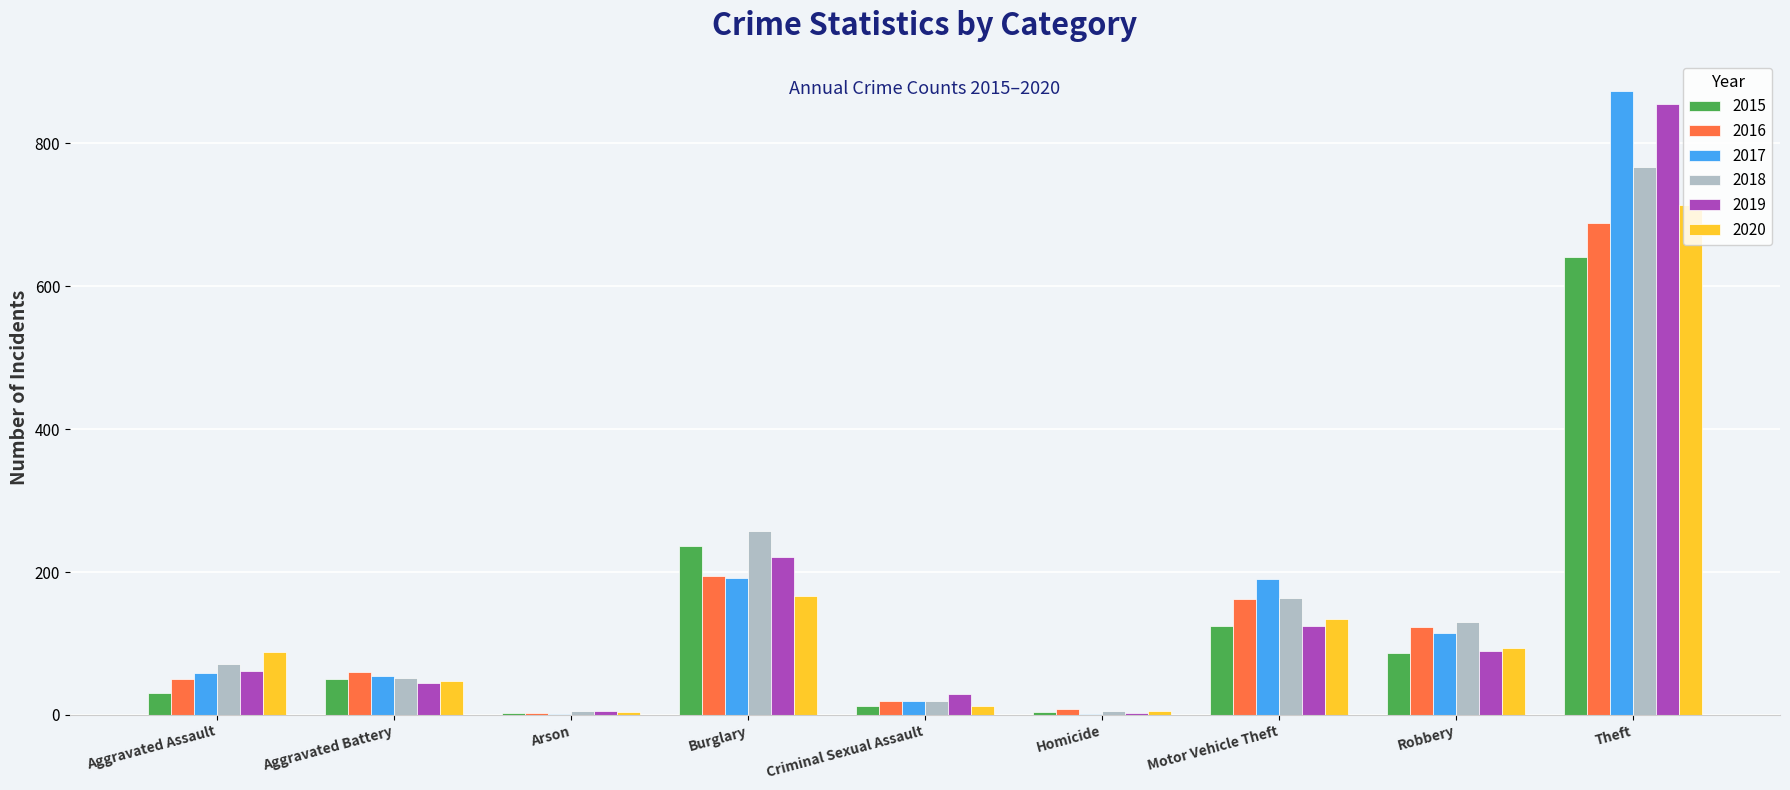

At which label is 2020 closest to 359?

Burglary